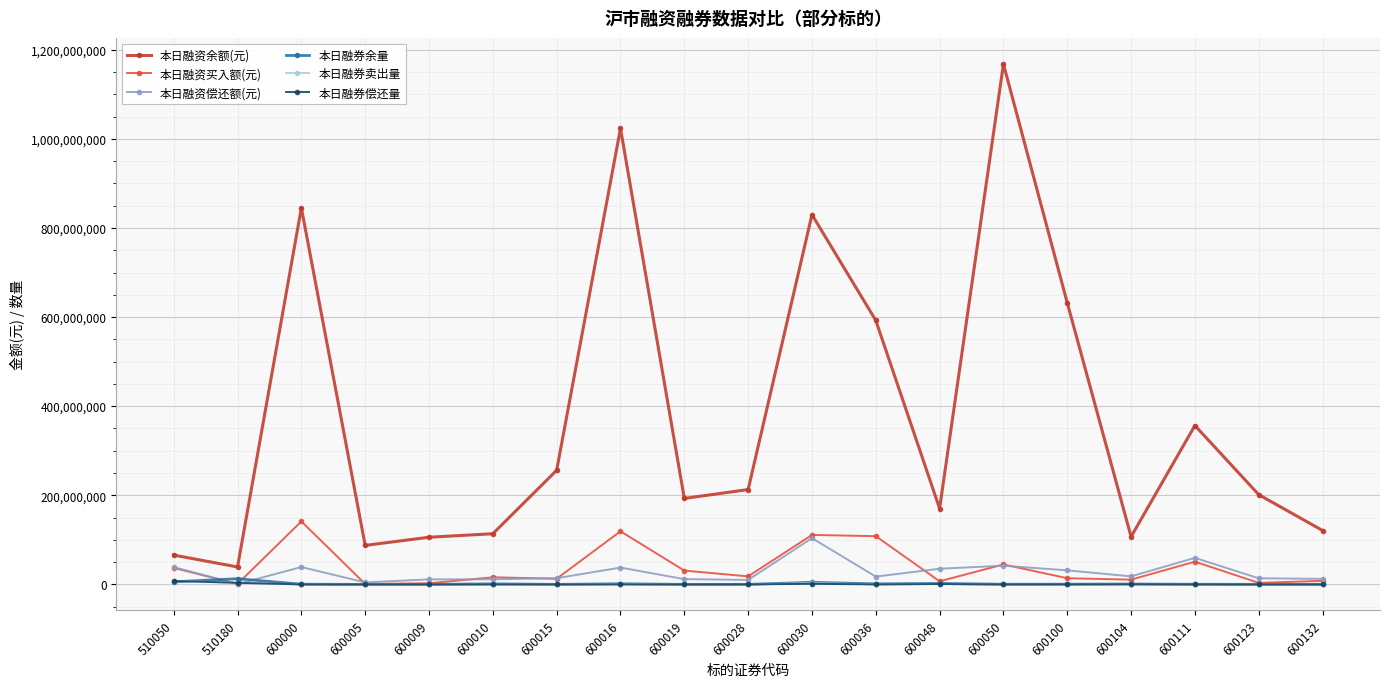

At how many categories does at least one series exceed 951614375?

2